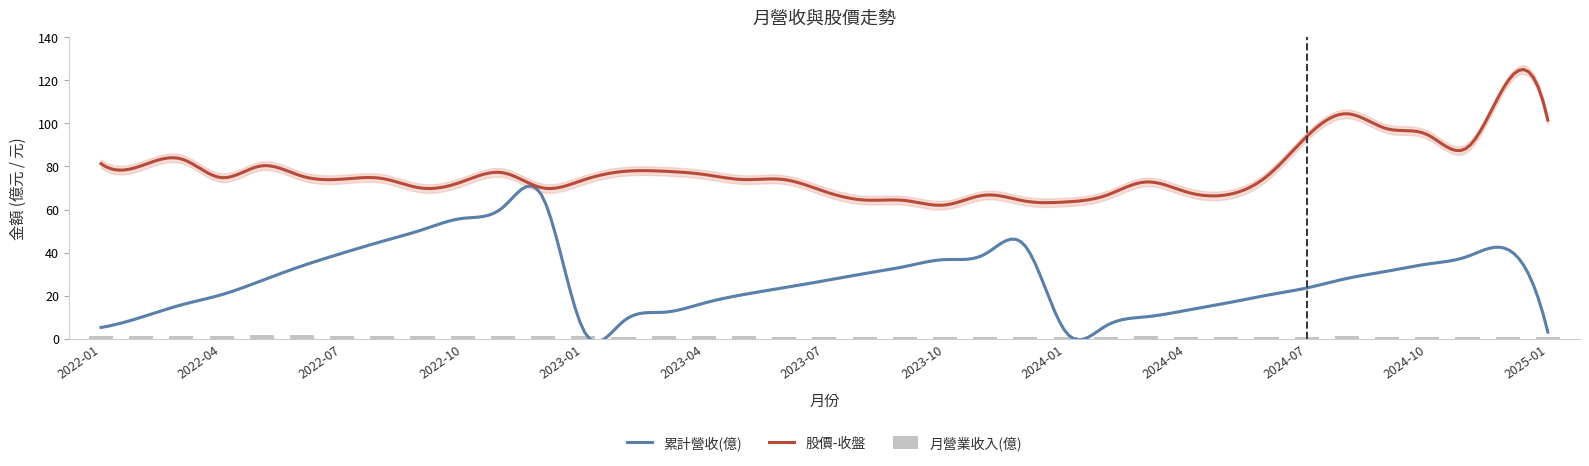

What is the average value of the 股價-收盤 series?

77.6